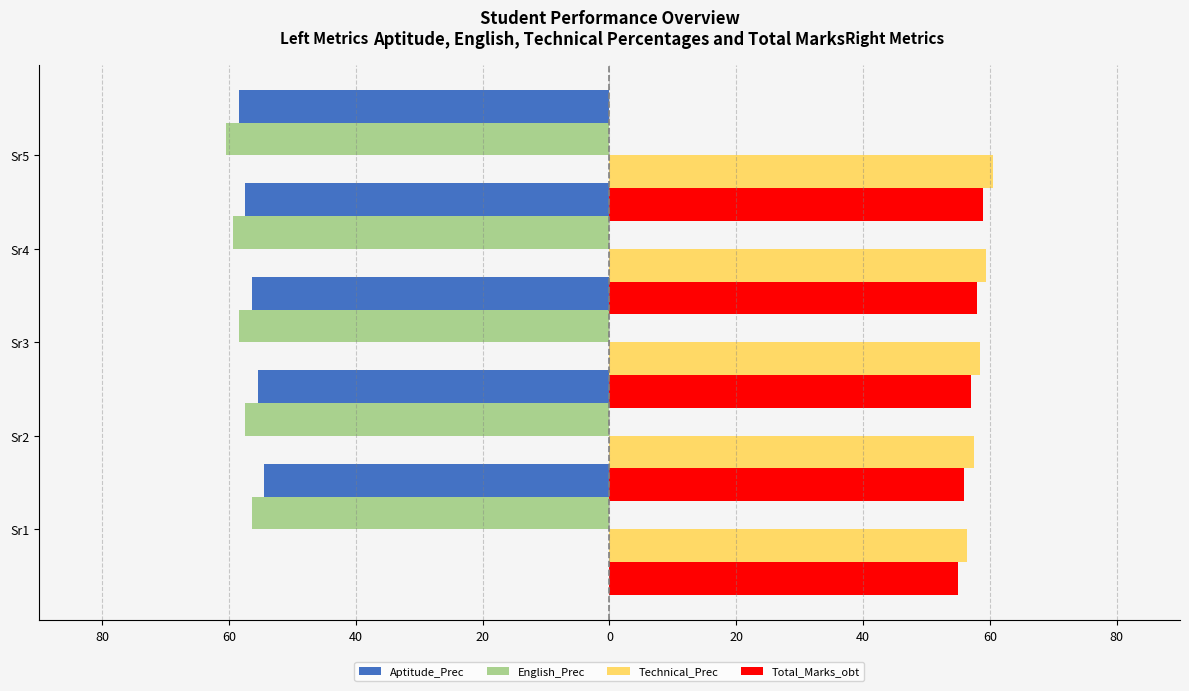

Which series has the largest total across all categories?

Technical_Prec